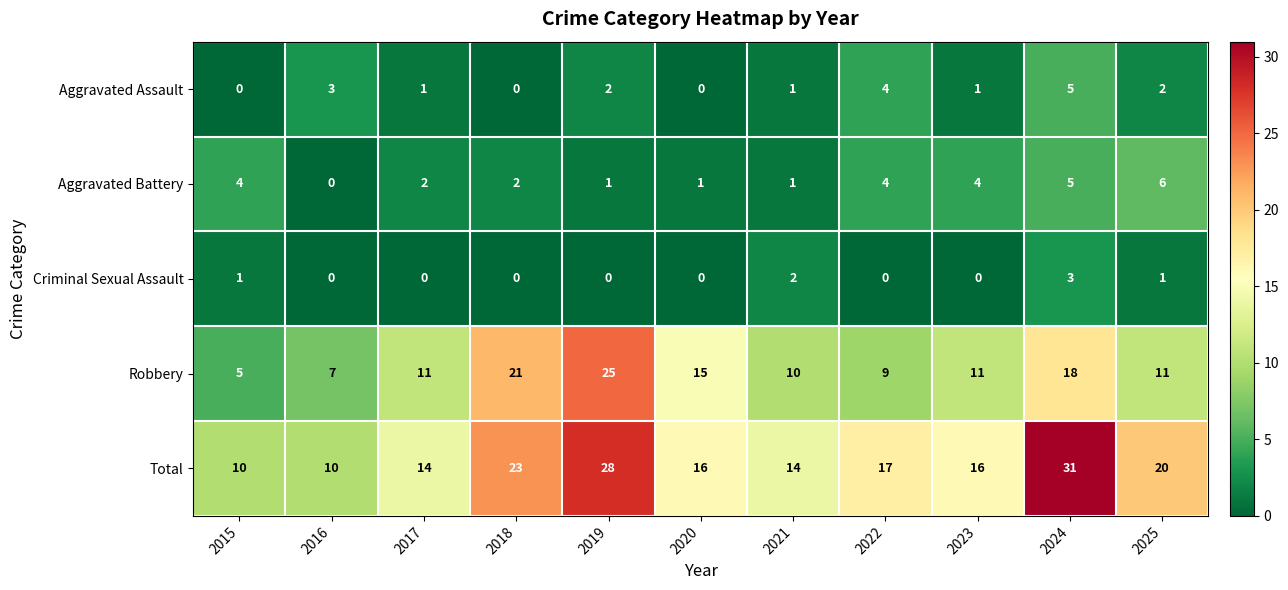

At which category is the sum across all series the highest?

2024